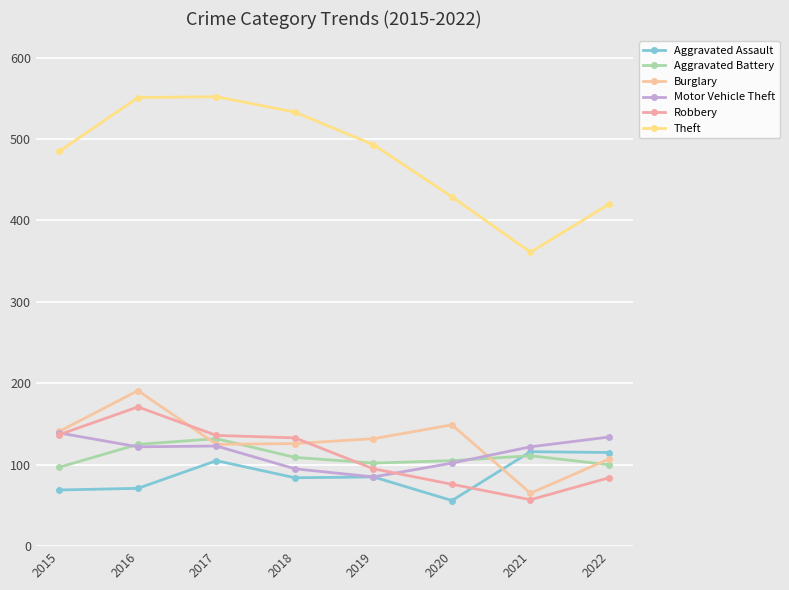

What is the value of the Burglary point at the 3rd from the left?

125